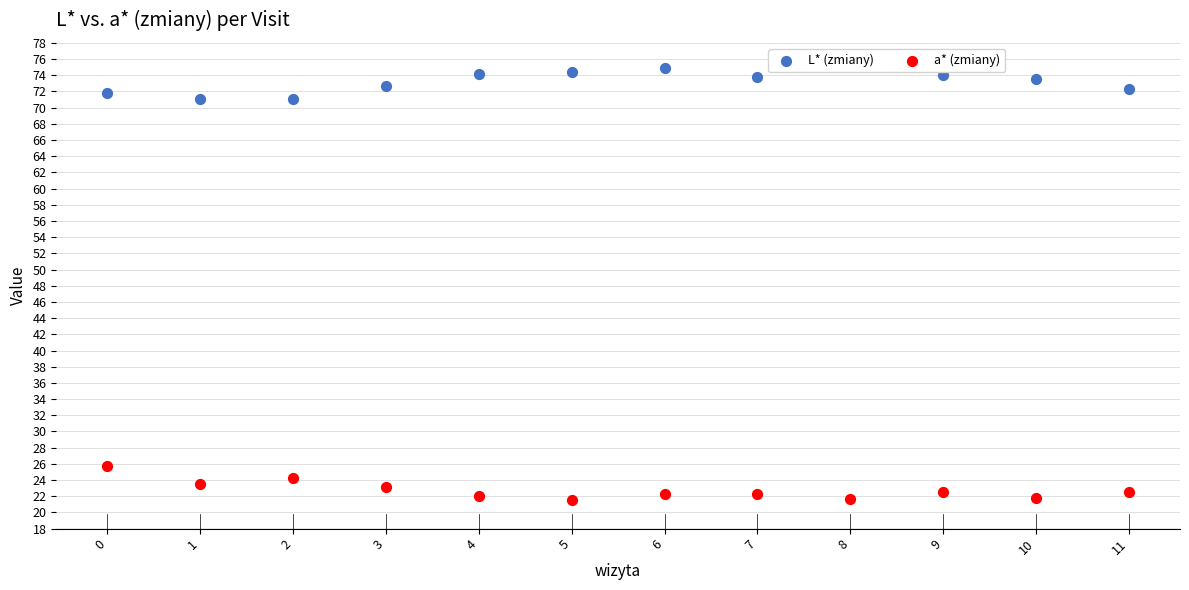

Which series has the largest Y range (max minus min)?

a* (zmiany)